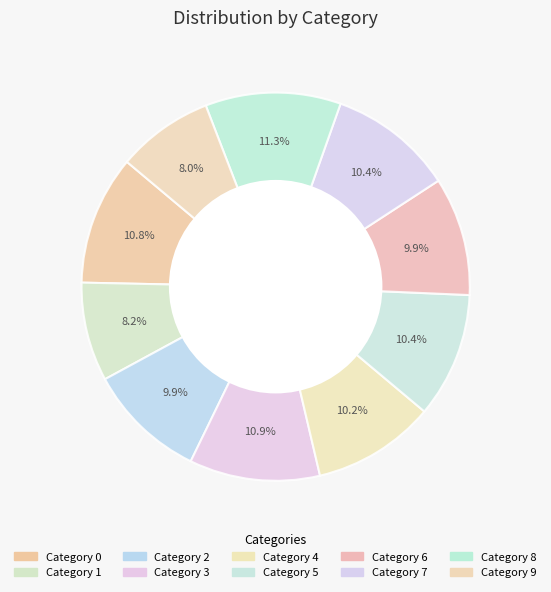

Count the number of slices in the pie.

10